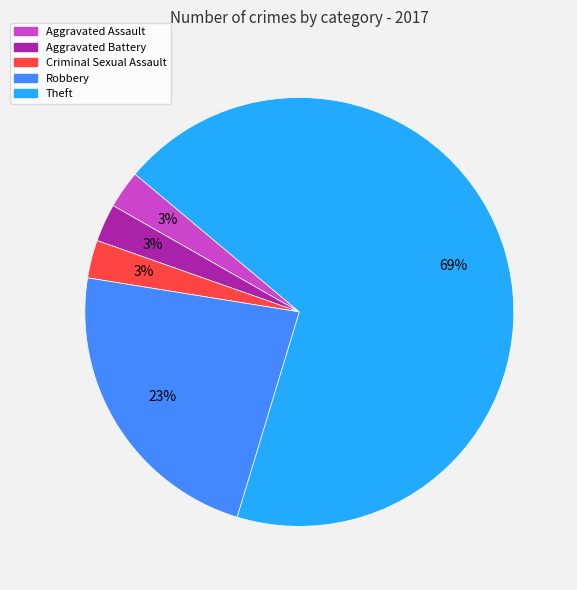

Is there any slice that represents more than half of the pie?

Yes